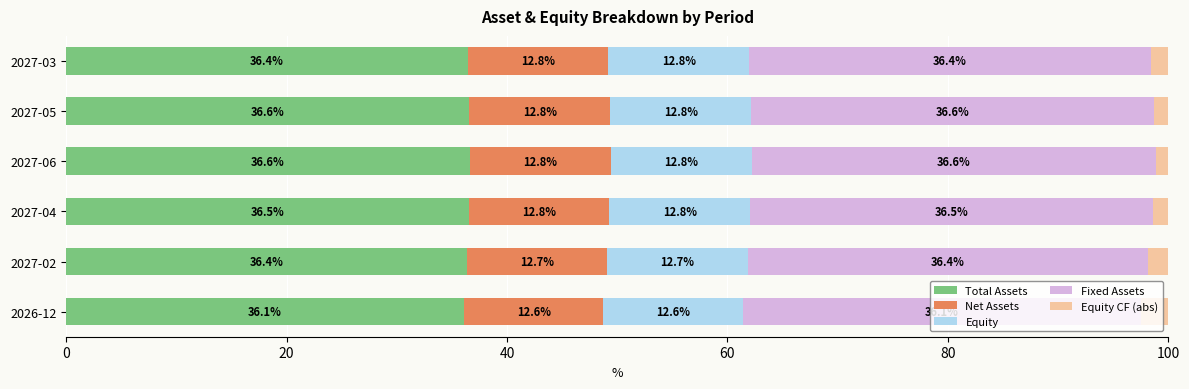

What is the total value across all series at 2027-02?

100.0